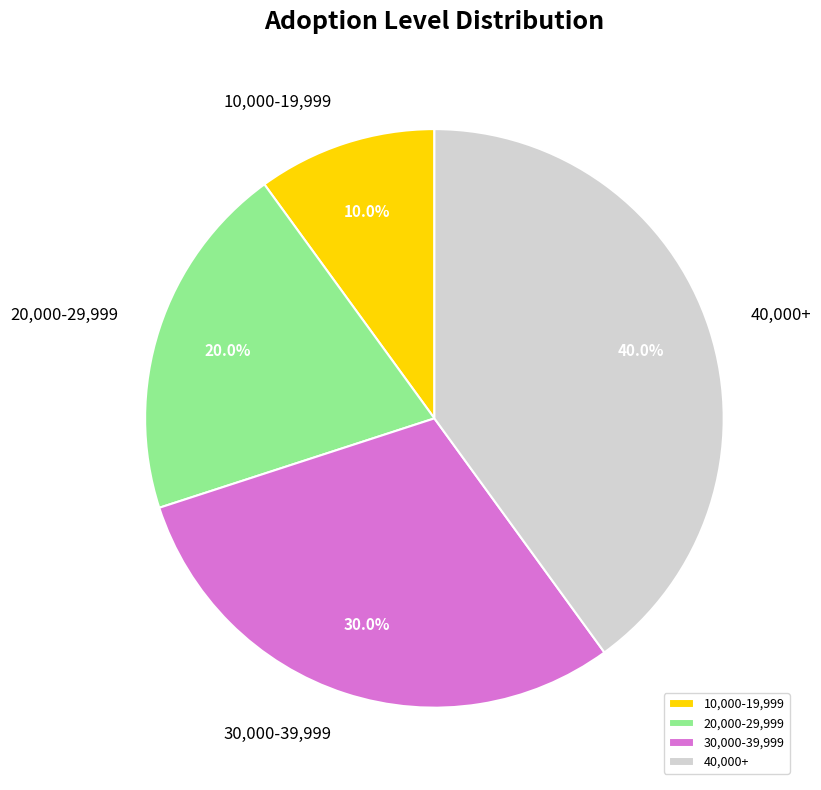

Count the number of slices in the pie.

4